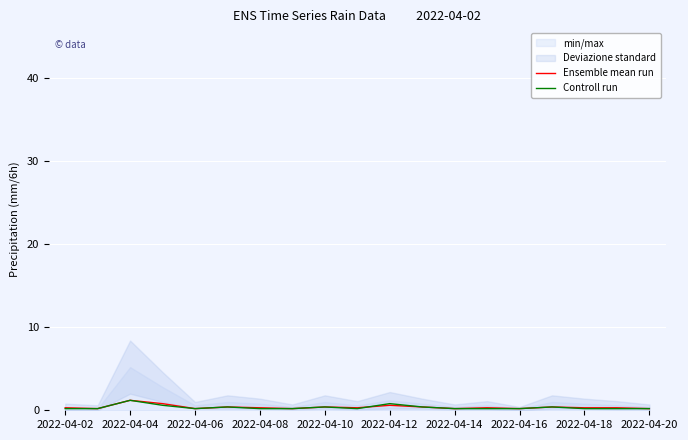

What position from the left is 2022-04-02?

1